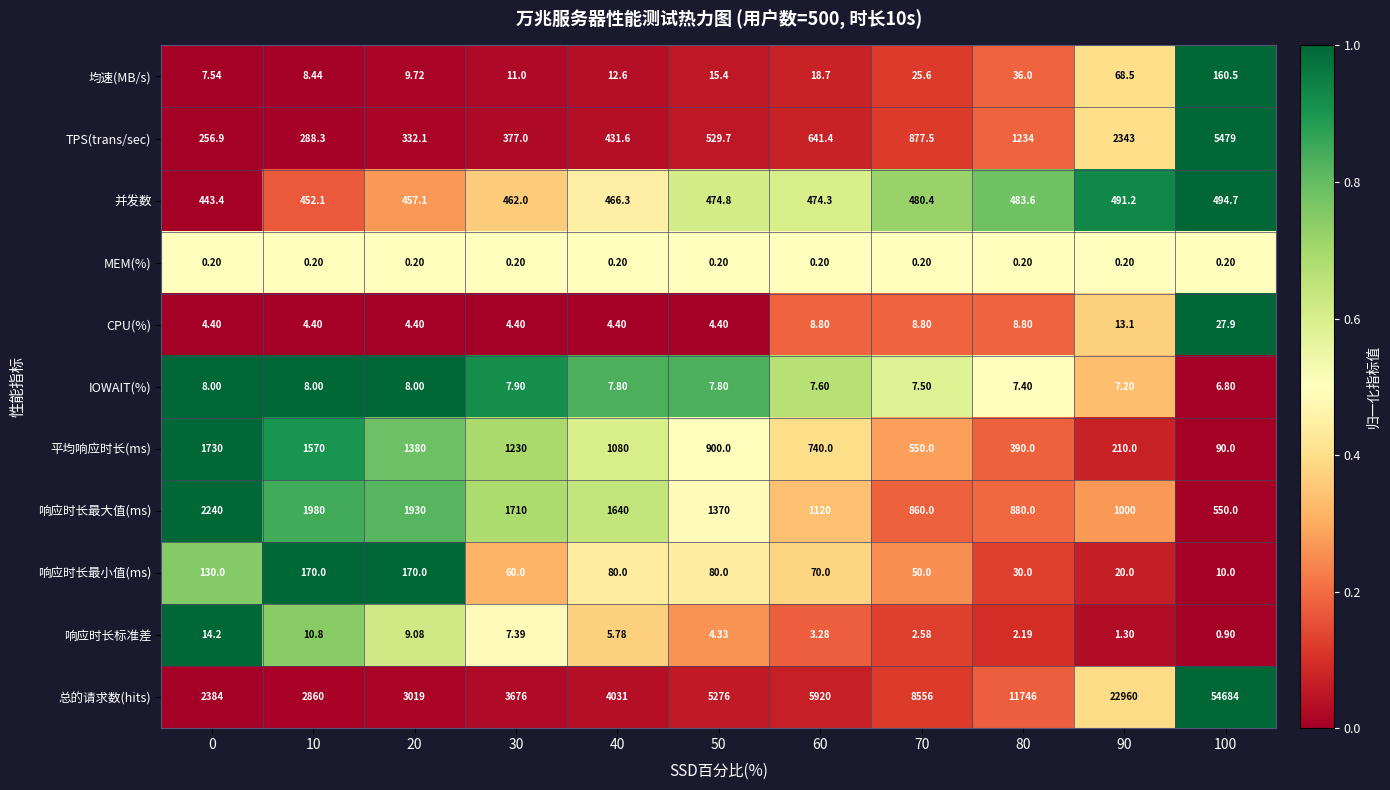

Which series has the largest range (max minus min)?

总的请求数(hits)